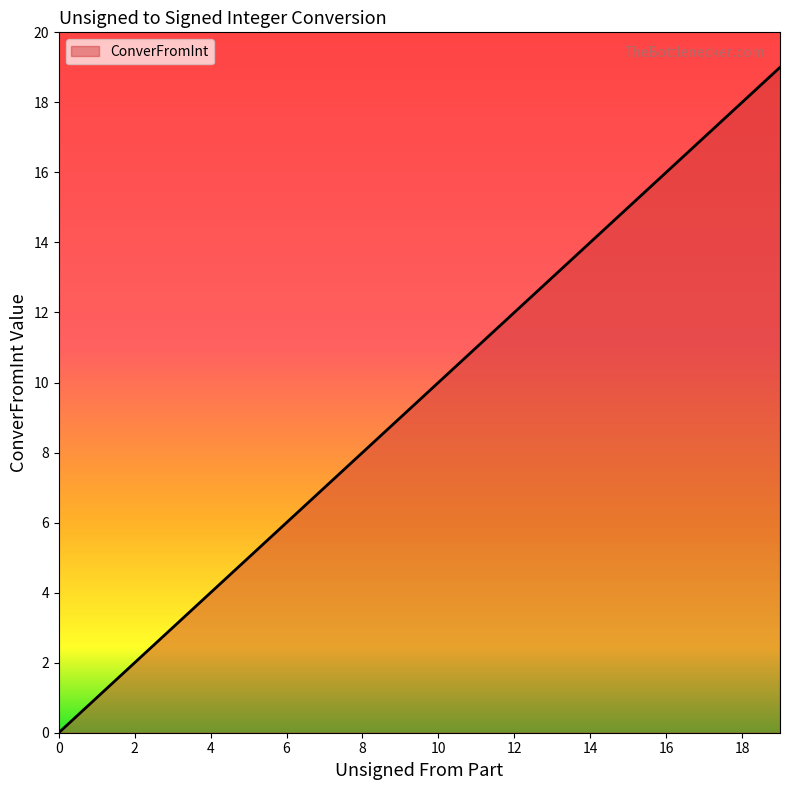

What is the greatest value displayed?

19